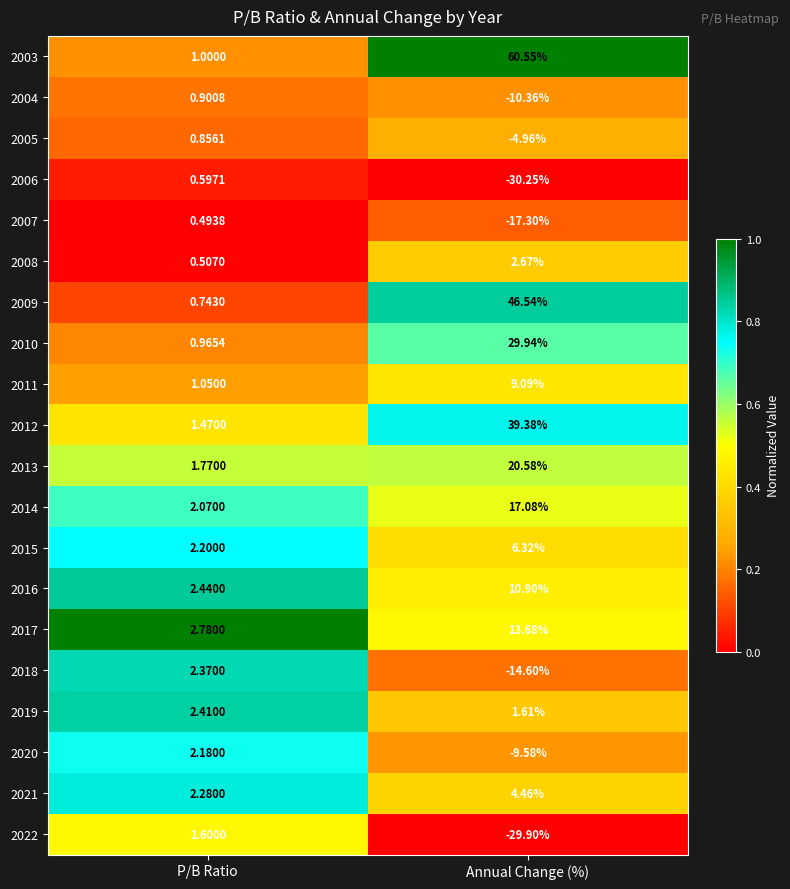

At how many categories does at least one series exceed 0?

2